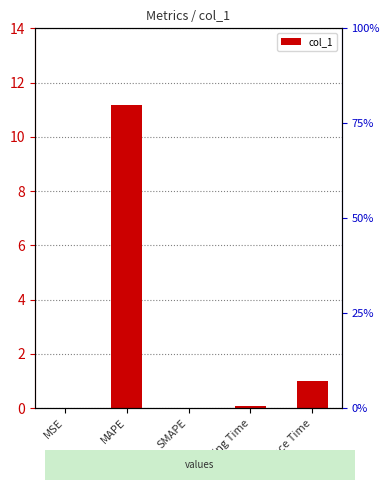

Reading right to left, transcribe all the data shown in this chart.

Inference Time=1.0	Training Time=0.1	SMAPE=0.0	MAPE=11.2	MSE=0.0